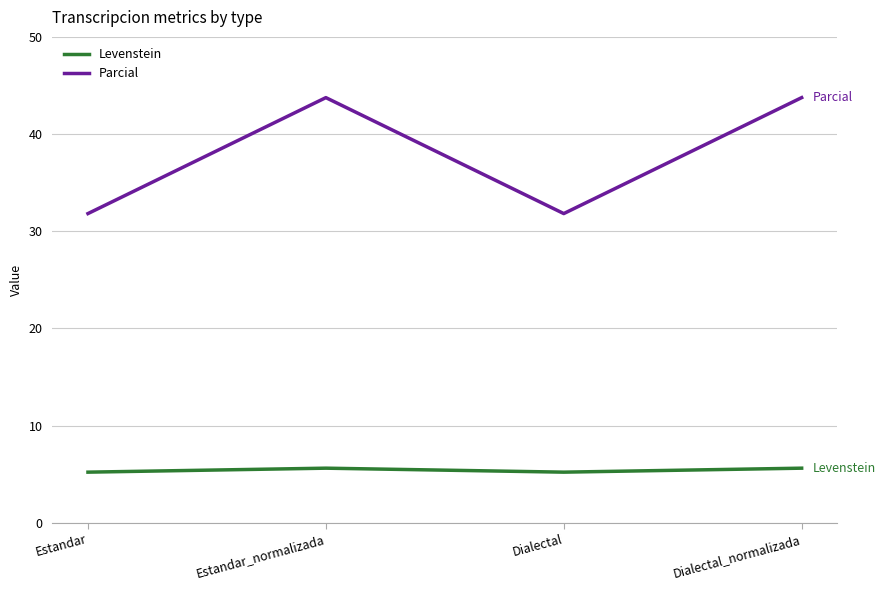

Where is the first local minimum for Parcial?

Dialectal